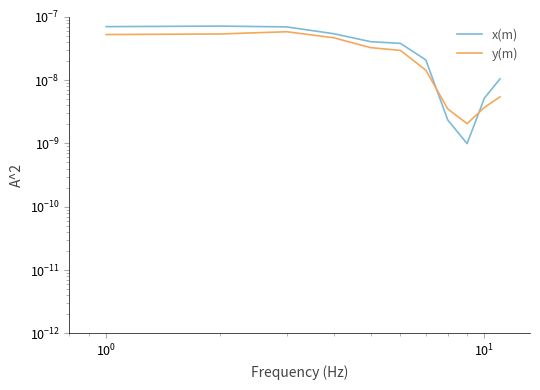

True or false: y(m) has more than 2 interior local peaks.

False